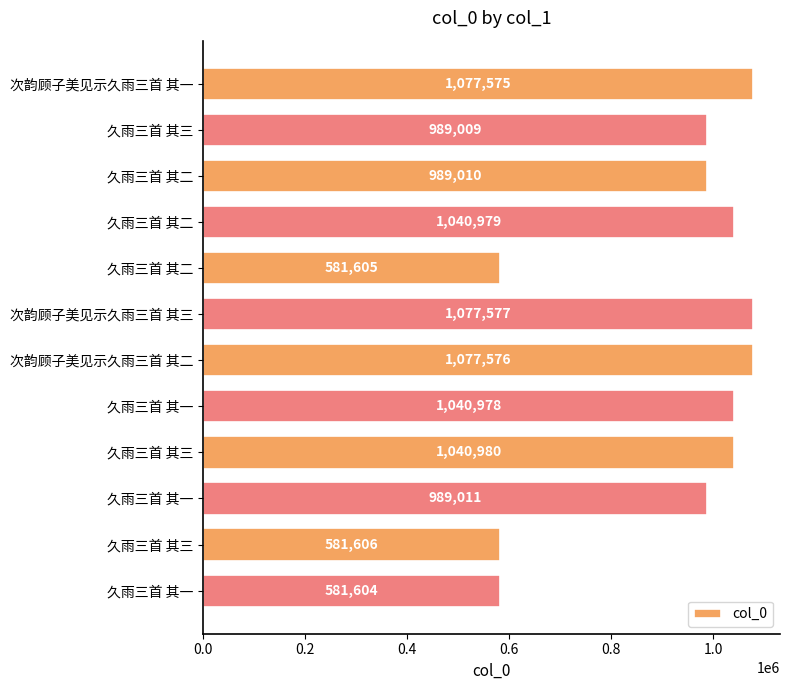

What is the difference between the second highest and minimum values?

495972